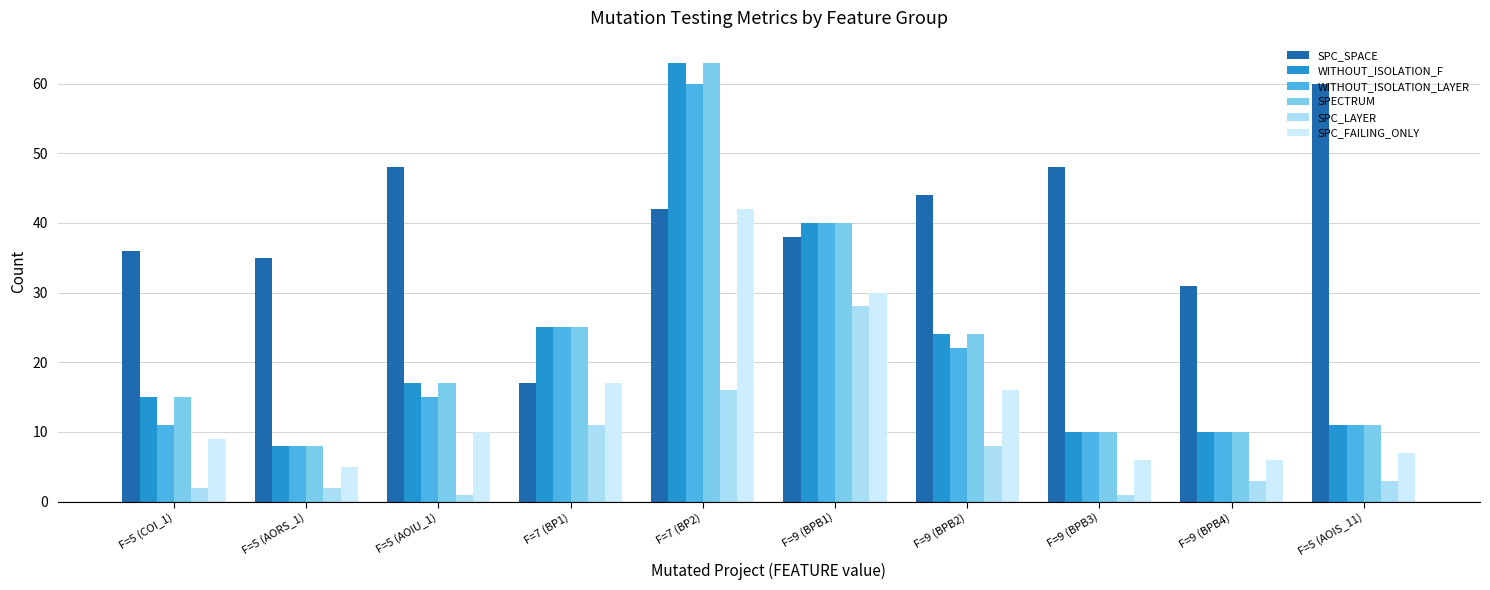

Which category has the highest value in the SPC_FAILING_ONLY series?

F=7 (BP2)